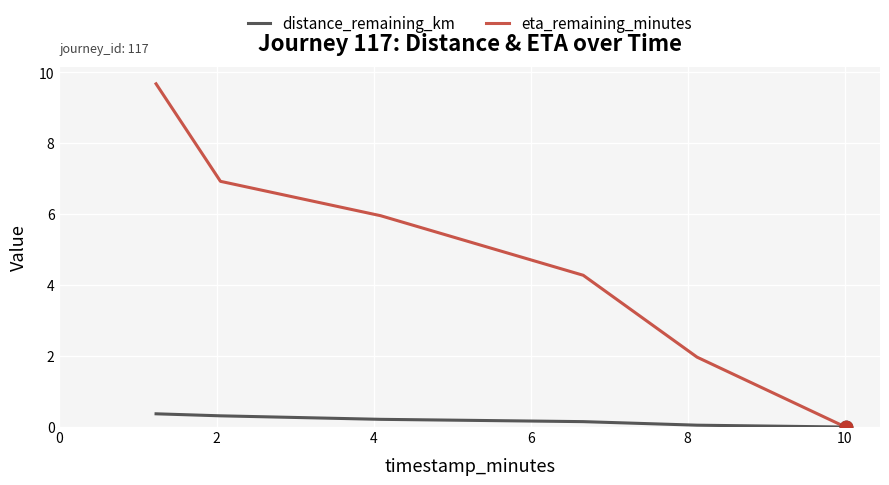

Which series has the widest spread of values?

eta_remaining_minutes